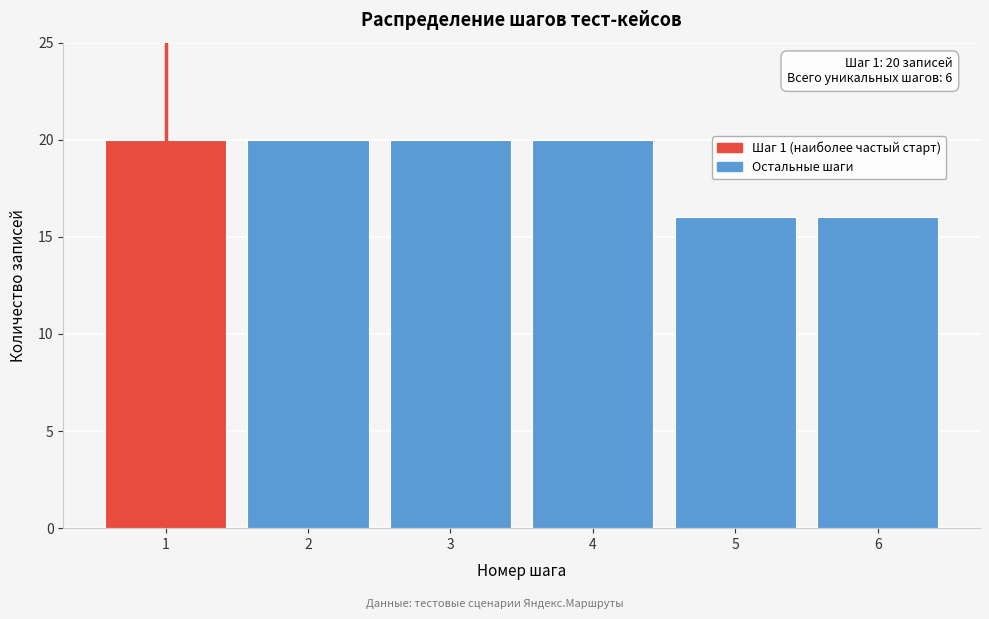

Reading left to right, transcribe all the data shown in this chart.

20	20	20	20	16	16